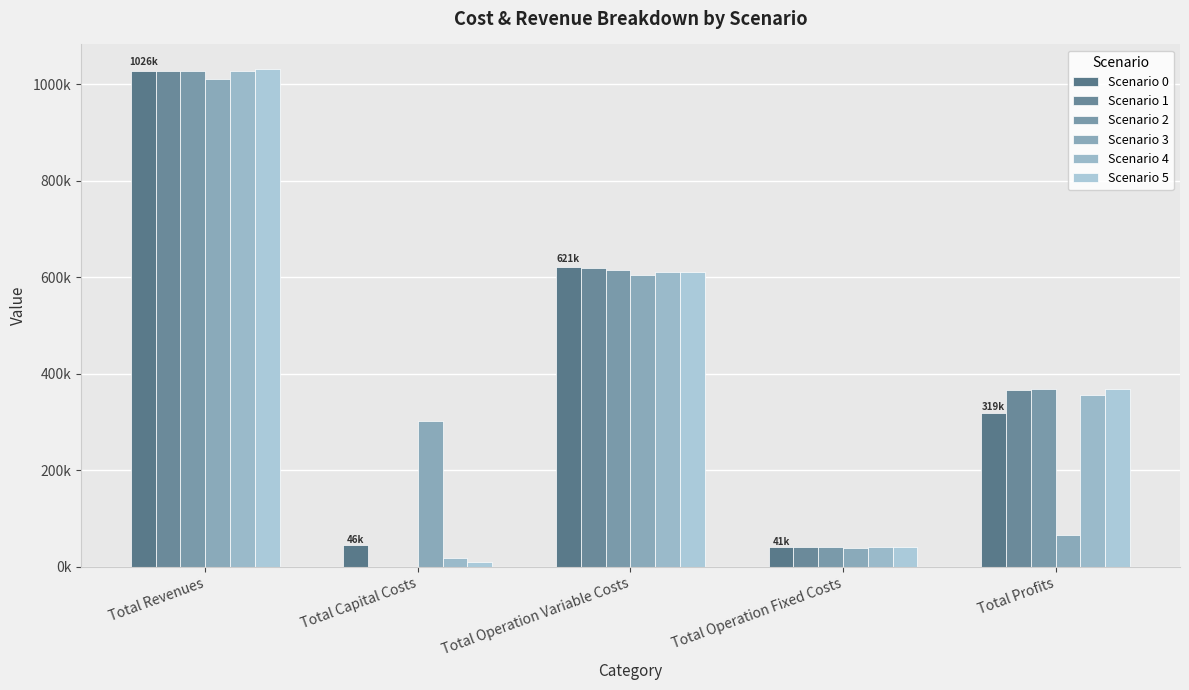

What are all the series names shown in the legend?

Scenario 0, Scenario 1, Scenario 2, Scenario 3, Scenario 4, Scenario 5